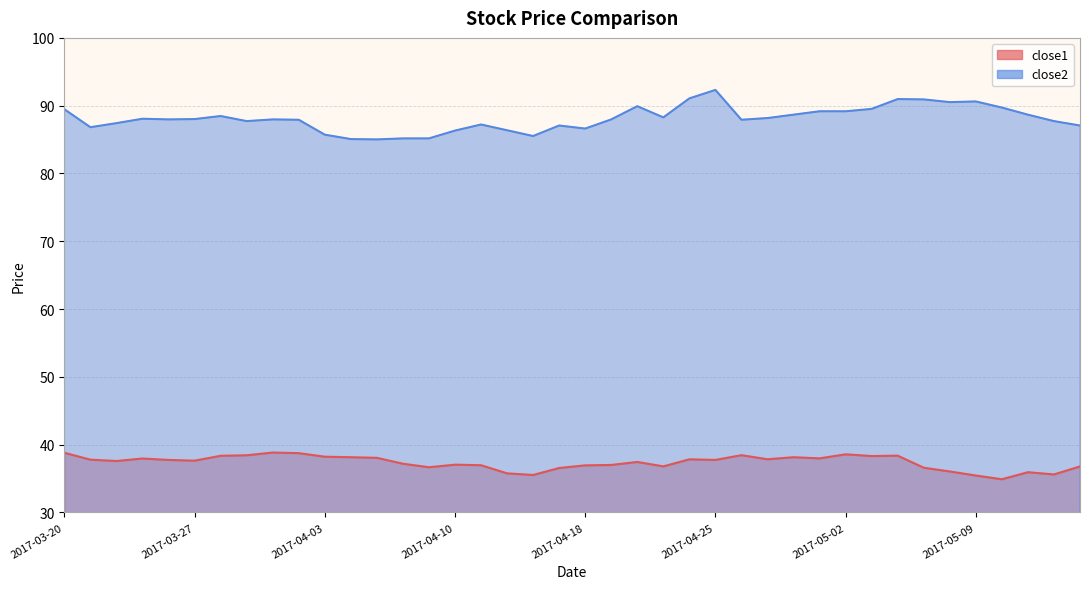

Reading left to right, list all the values displayed in this chart.

close1: 38.8	37.8	37.6	38.0	37.8	37.6	38.4	38.4	38.8	38.8	38.2	38.2	38.1	37.2	36.7	37.1	37.0	35.8	35.5	36.6	37.0	37.0	37.5	36.8	37.8	37.8	38.5	37.9	38.2	38.0	38.6	38.3	38.4	36.6	36.1	35.5	34.9	35.9	35.6	36.8
close2: 89.5	86.8	87.4	88.1	88.0	88.0	88.5	87.7	88.0	87.9	85.7	85.1	85.0	85.2	85.2	86.3	87.2	86.4	85.5	87.1	86.6	88.0	89.9	88.3	91.1	92.3	87.9	88.2	88.7	89.2	89.2	89.5	91.0	90.9	90.5	90.6	89.7	88.7	87.7	87.1